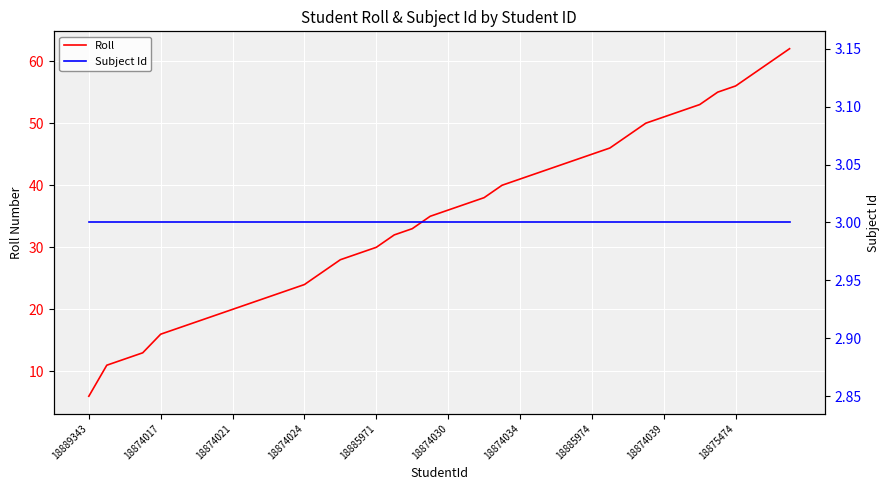

What value does the Subject Id series have at 35?

3